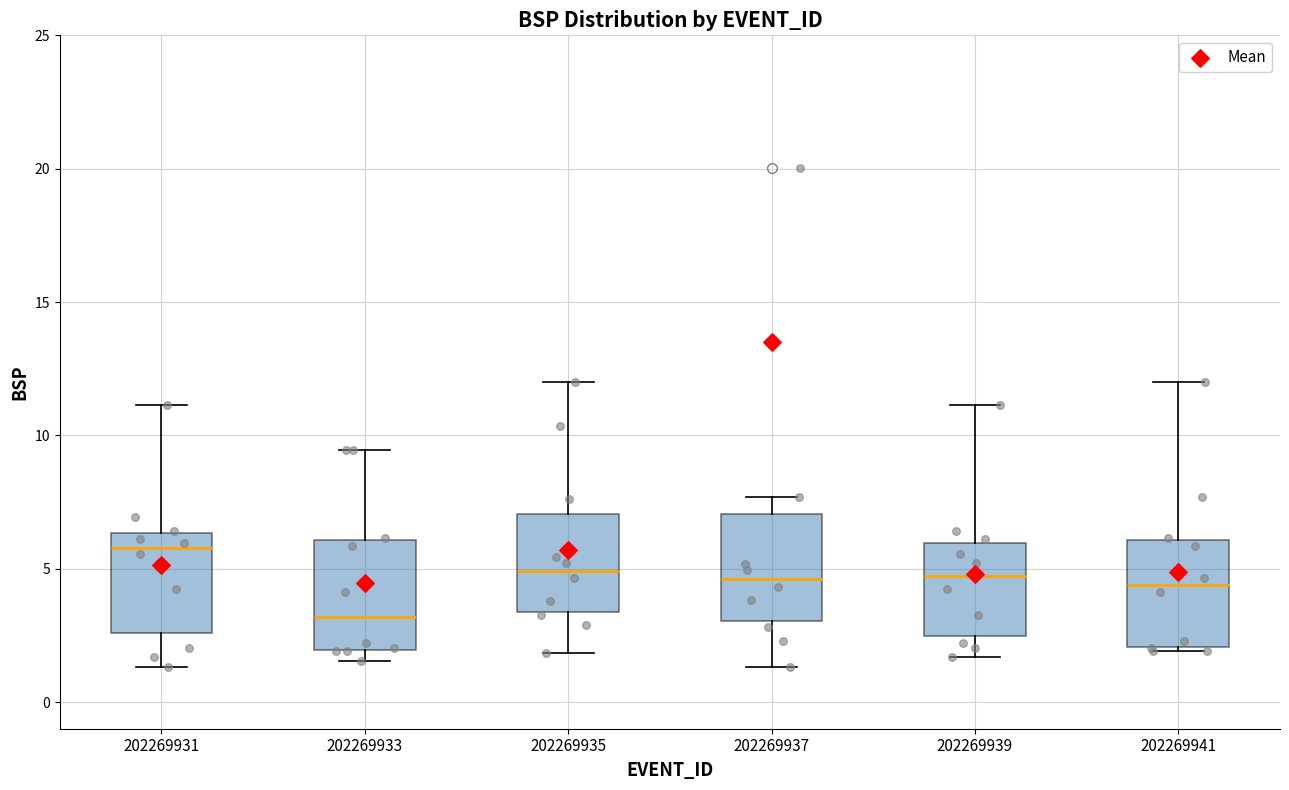

Which box has the highest median line?

202269931